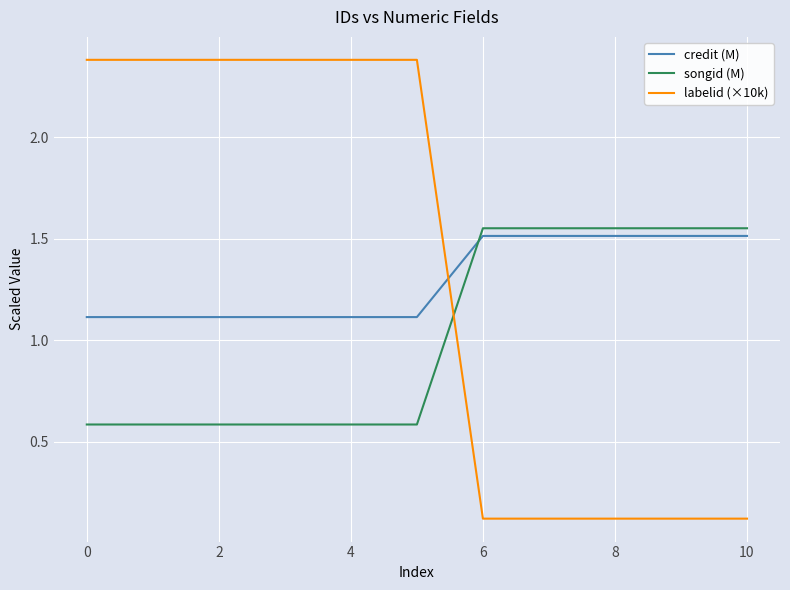

Count the number of categories in the chart.

11